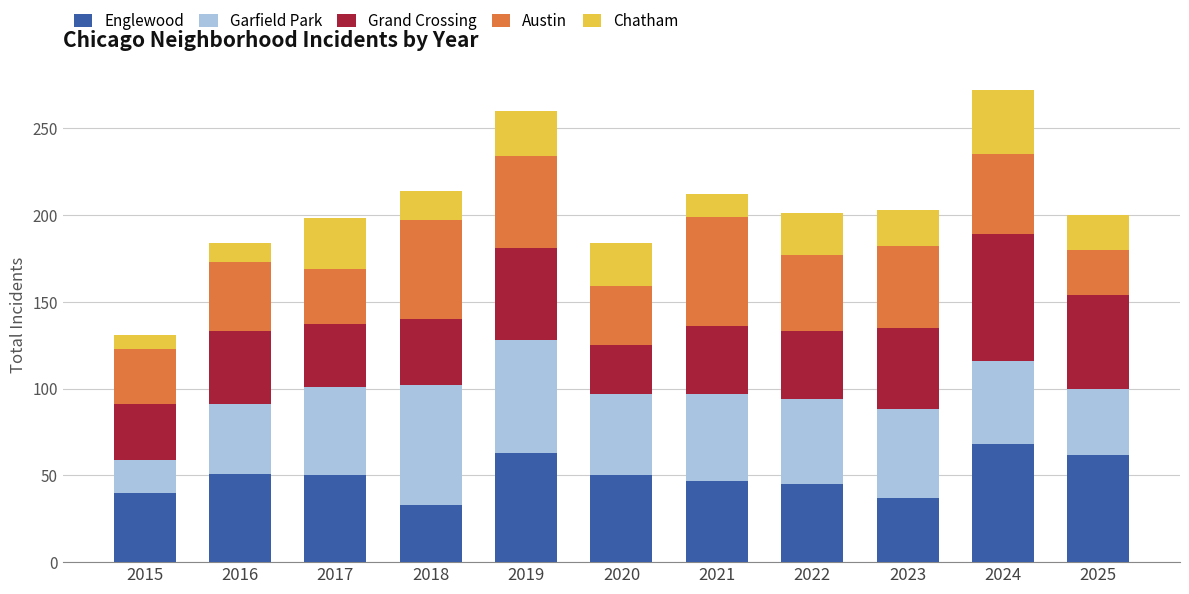

What is the lowest value of the Englewood series?

33